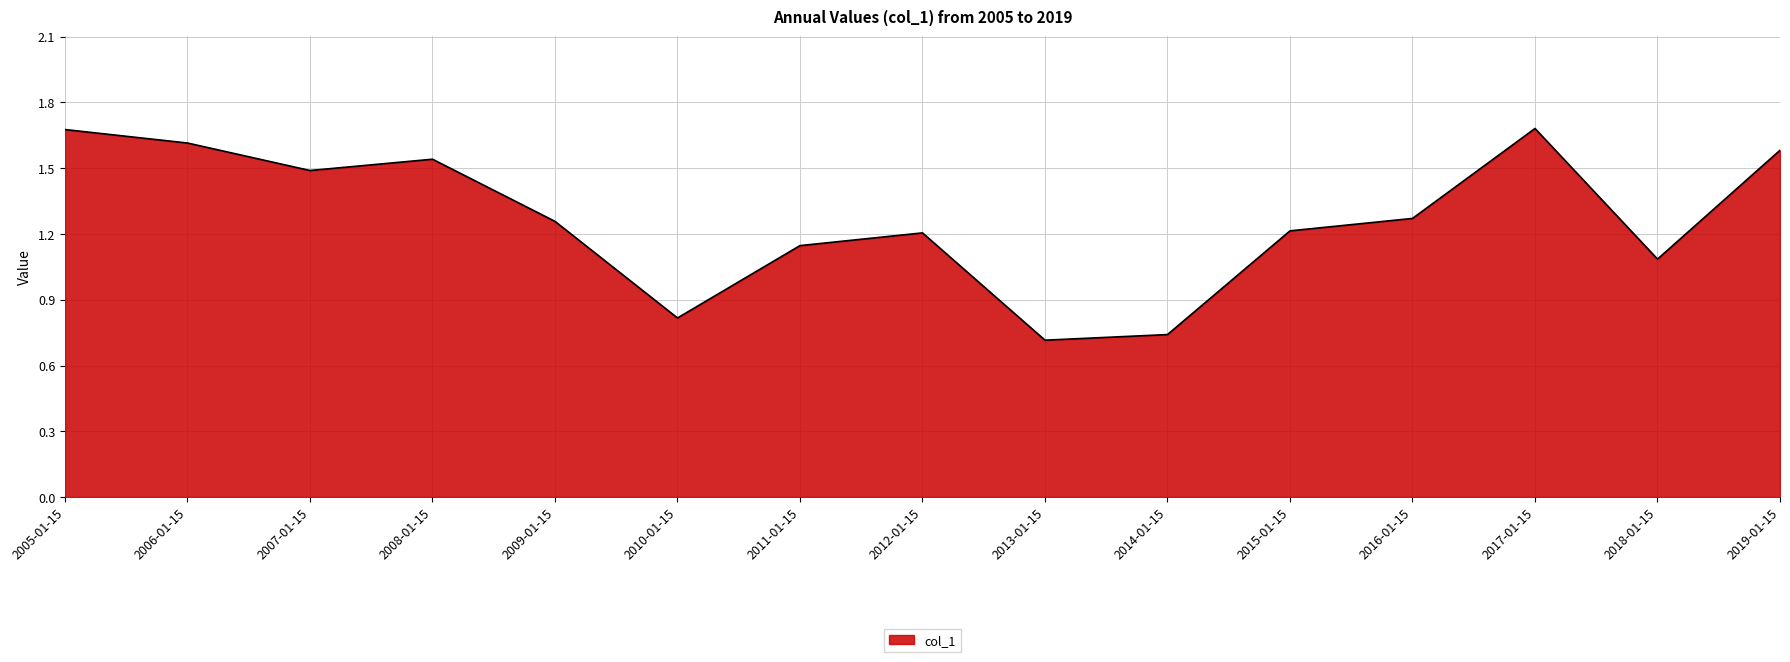

Between 2014-01-15 and 2008-01-15, which is larger?

2008-01-15